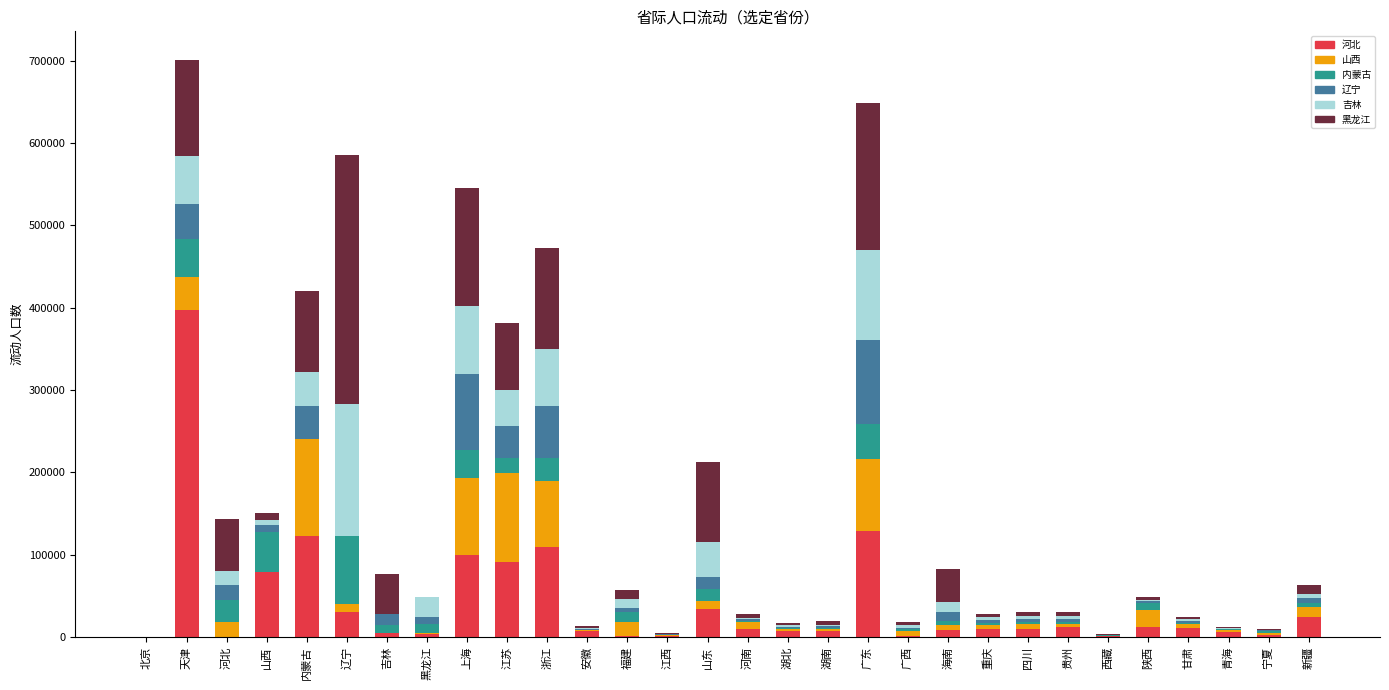

What is the total value across all series at 广东?

649370